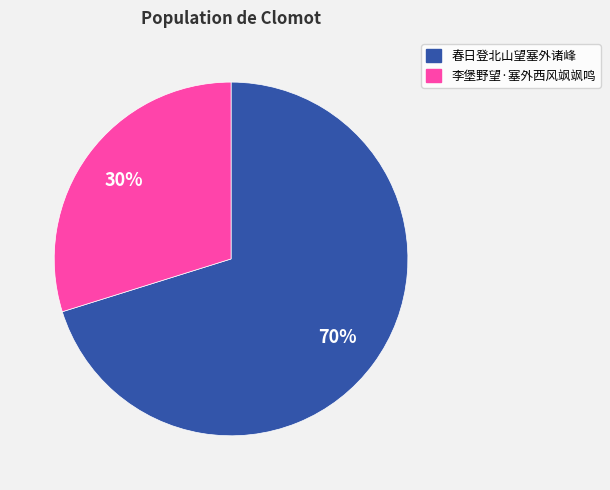

True or false: 春日登北山望塞外诸峰 accounts for 63% of the total.

False